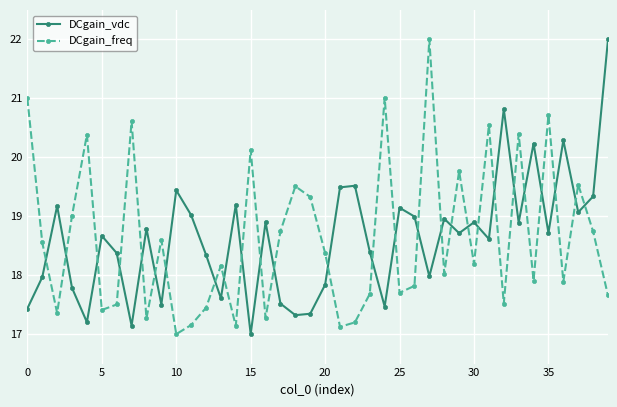

What is the value of the DCgain_freq point at the 38th from the left?

19.5